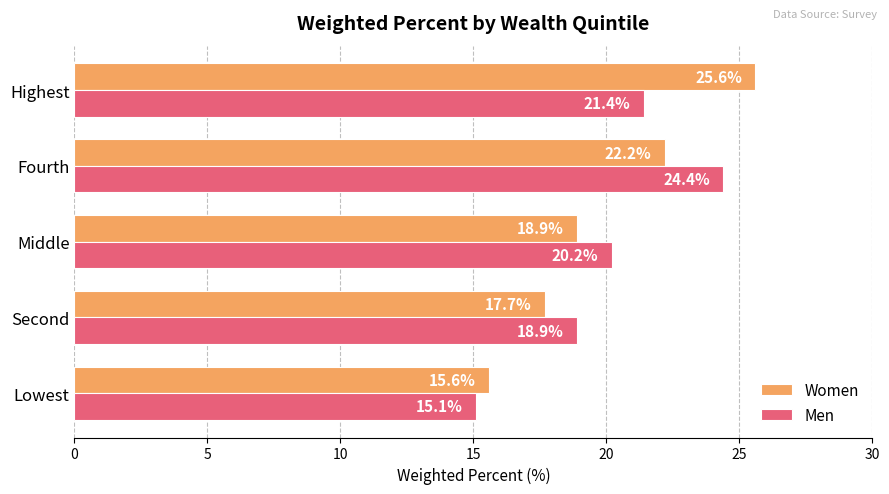

How many values in the Men series exceed 20?

3